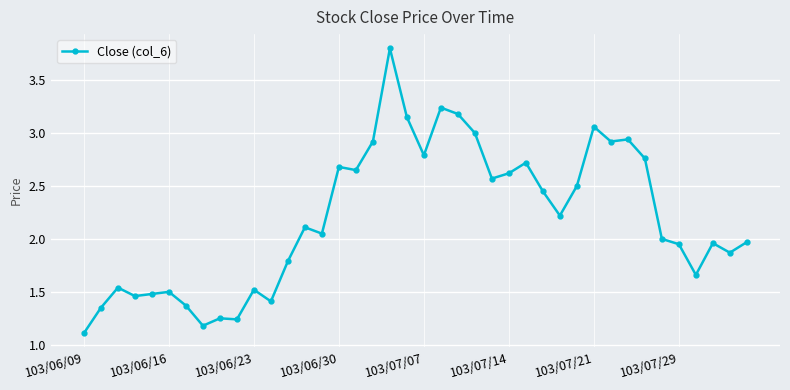

What is the difference between the maximum and minimum values?

2.7